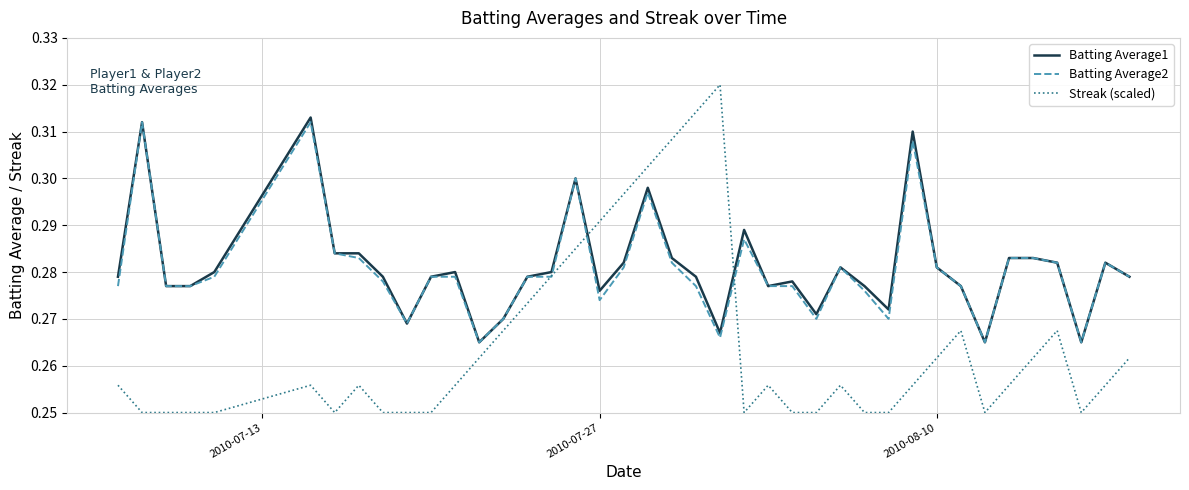

What is the difference between the second highest and second lowest values in the Streak (scaled) series?

0.1